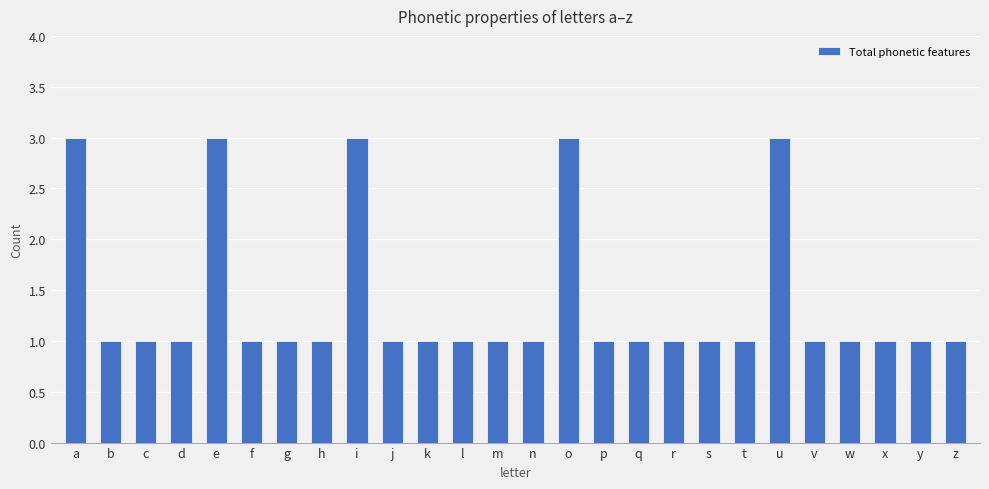

Is it true that the value at t is 0?

False